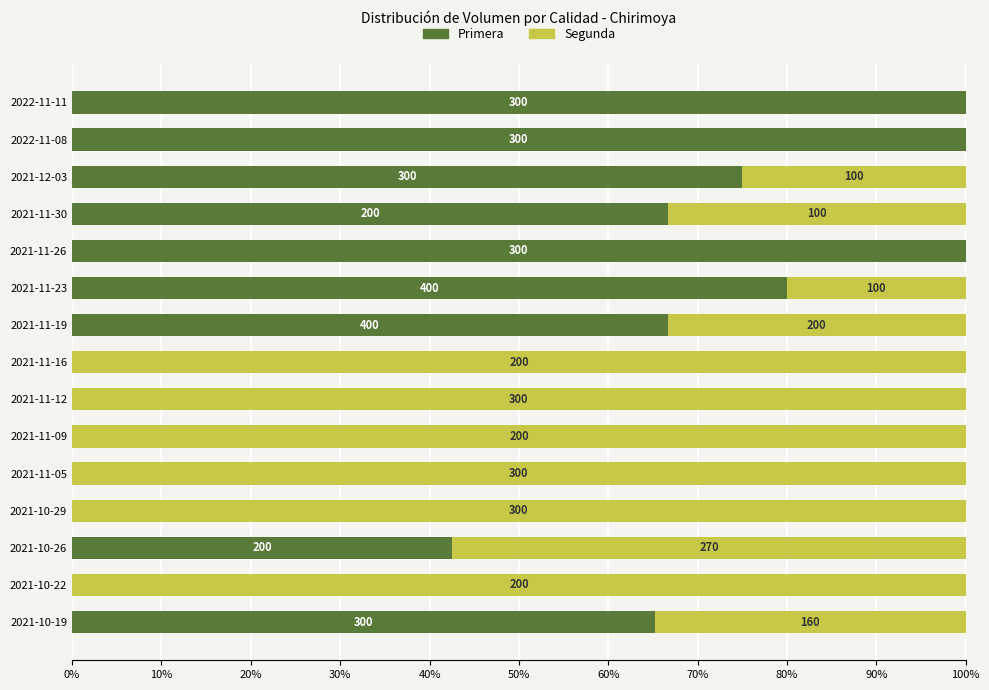

What are all the series names shown in the legend?

Primera, Segunda